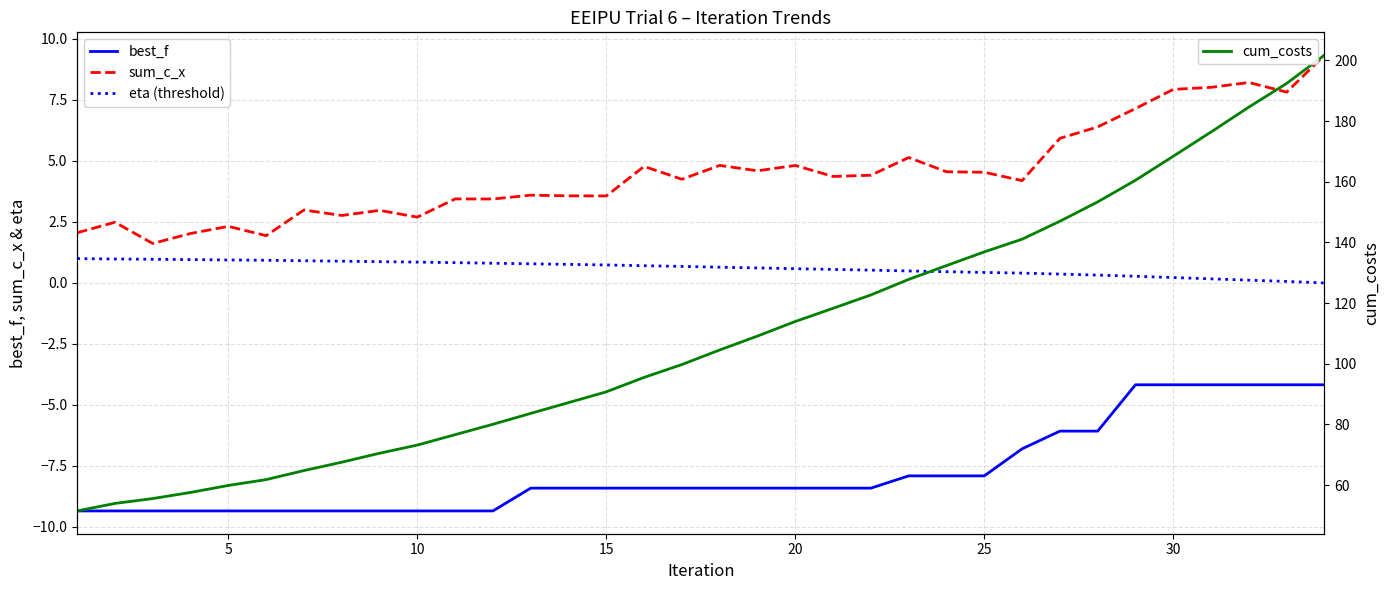

List the series in order of their peak value, highest first.

cum_costs, sum_c_x, eta (threshold), best_f